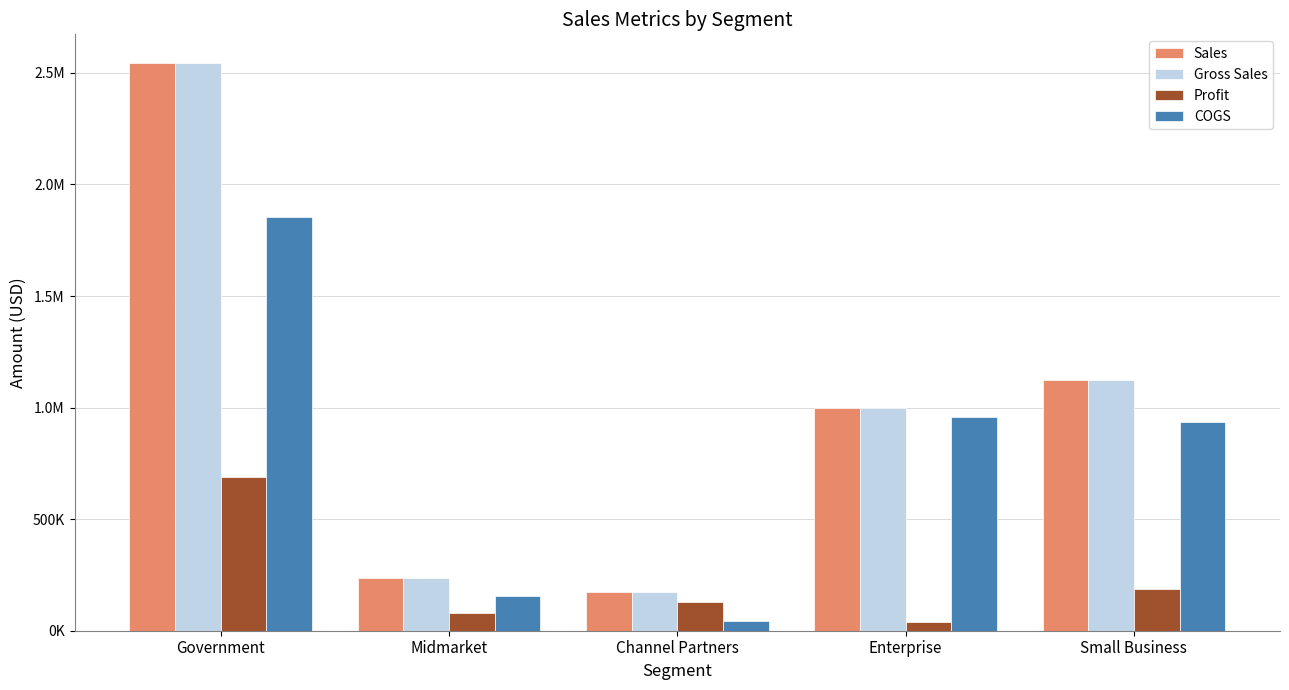

At how many categories does at least one series exceed 1442612?

1